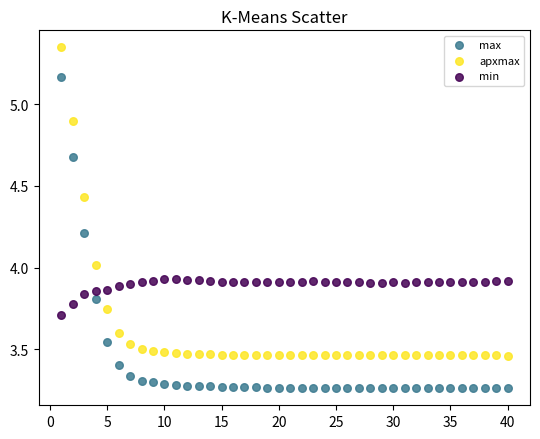

Which series contains the highest Y value?

apxmax